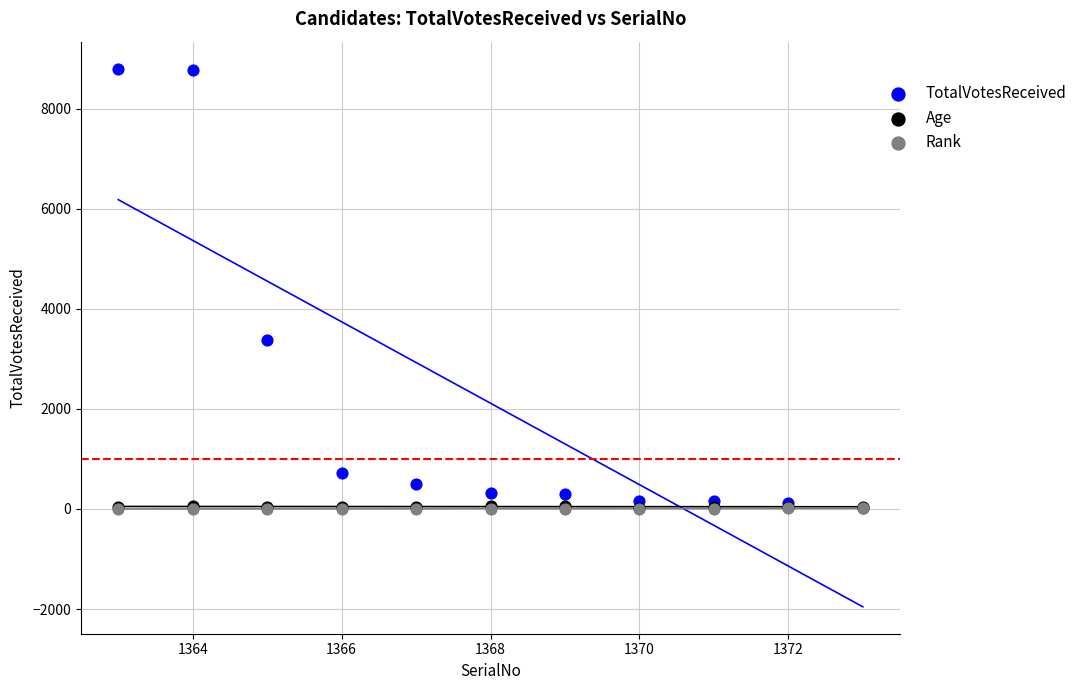

What are all the series names shown in the legend?

TotalVotesReceived, Age, Rank